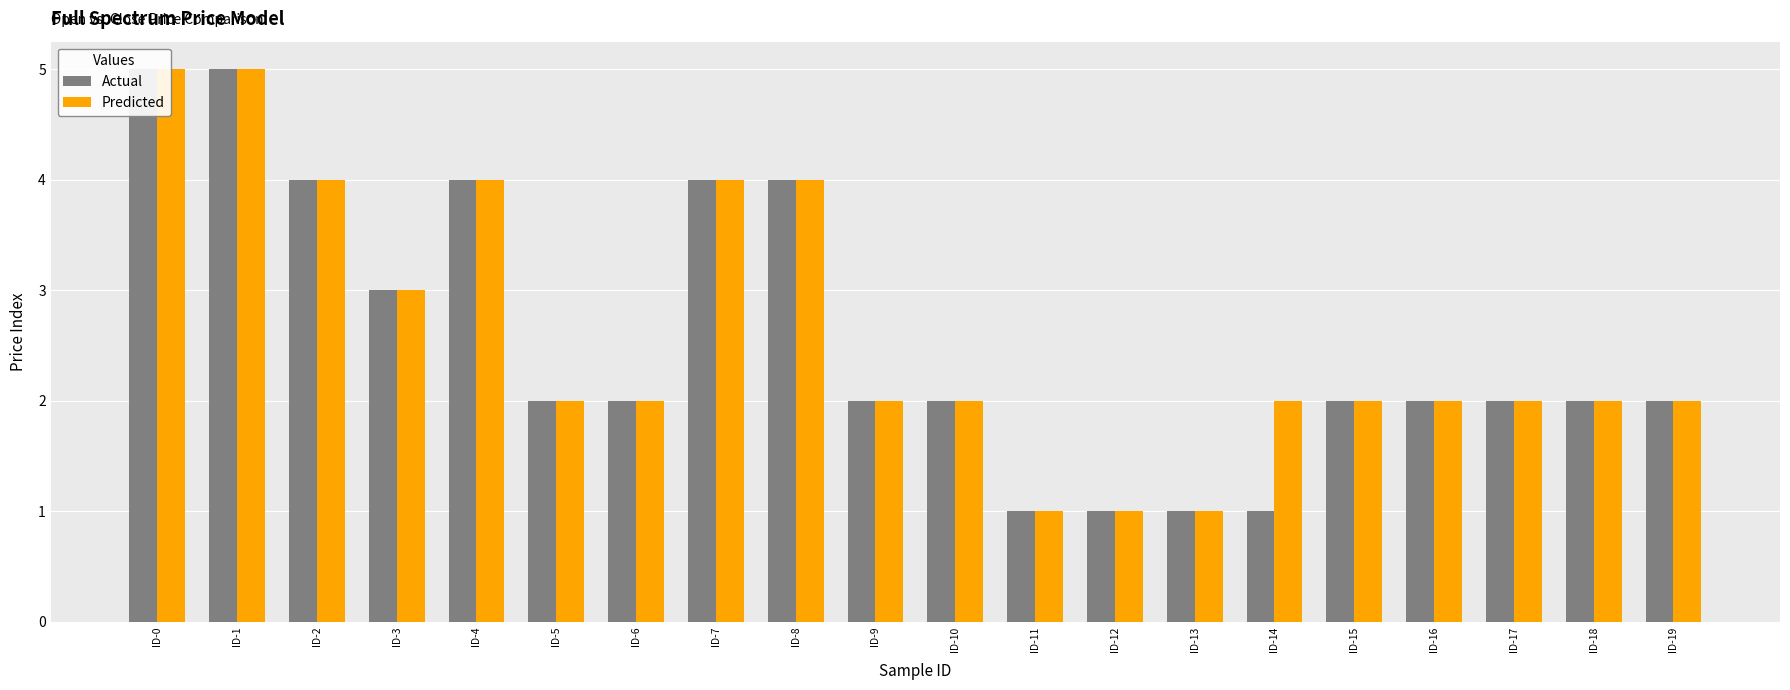

What is the sum of the Predicted values at ID-16 and ID-18?

4